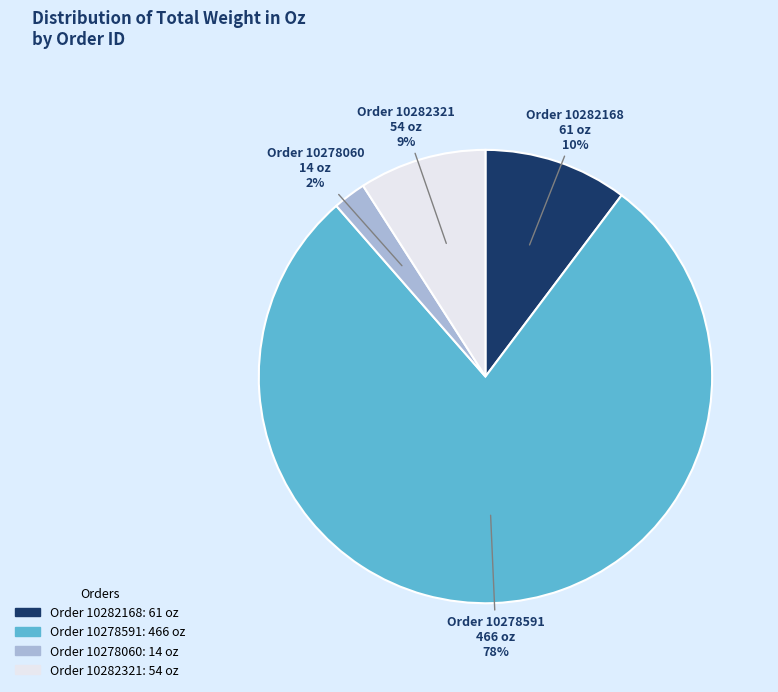

To the nearest percent, what is the average slice percentage?

25%